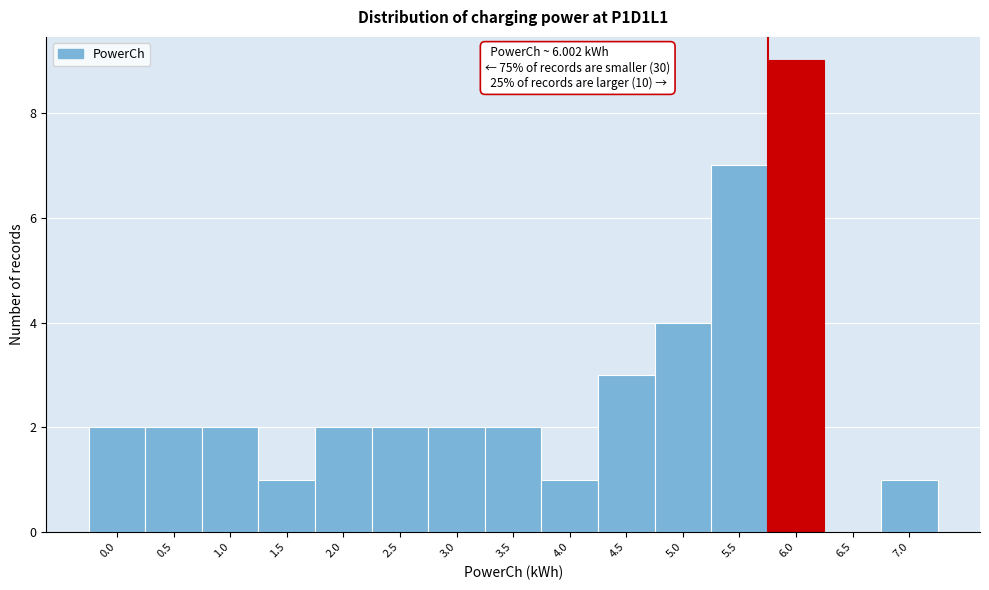

Reading left to right, what are all the values shown in this chart?

0.0=2	0.5=2	1.0=2	1.5=1	2.0=2	2.5=2	3.0=2	3.5=2	4.0=1	4.5=3	5.0=4	5.5=7	6.0=9	6.5=0	7.0=1